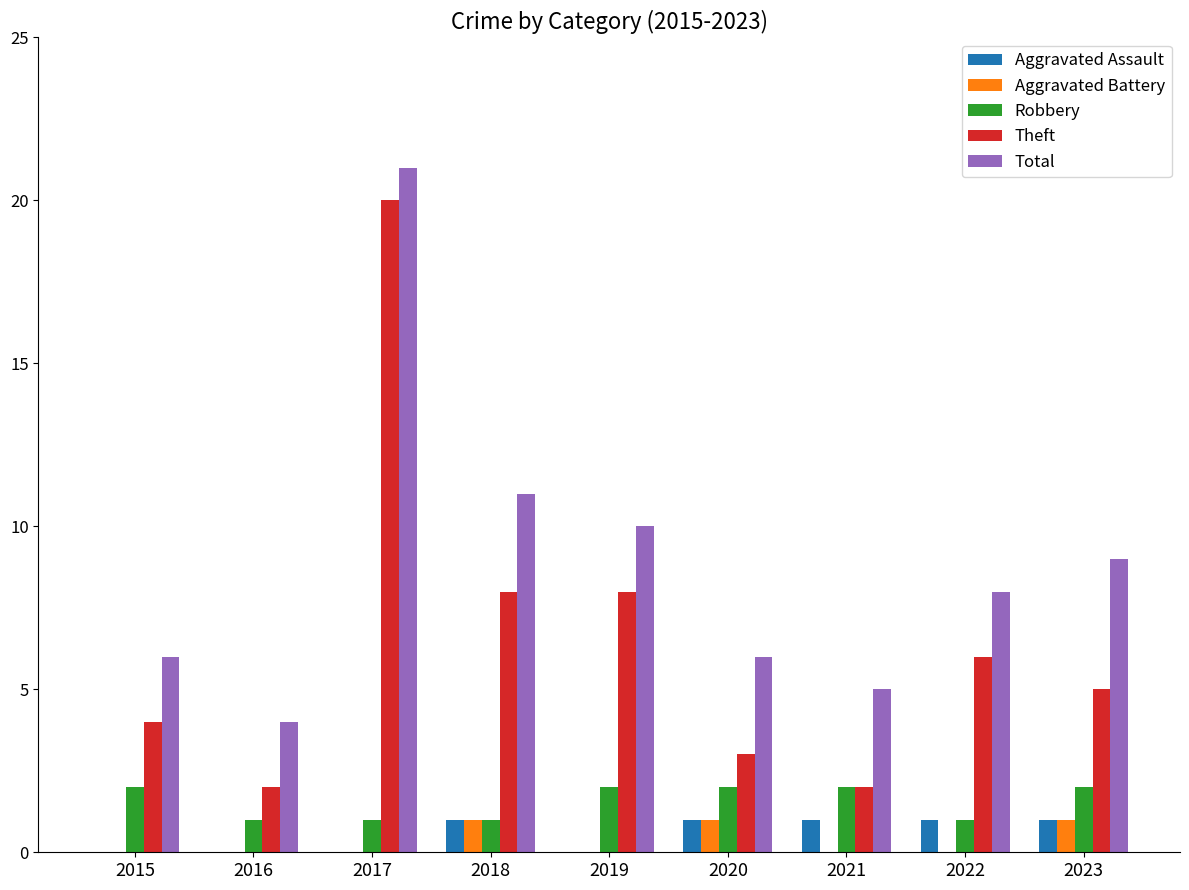

True or false: Theft has a value of 6 at 2017.

False